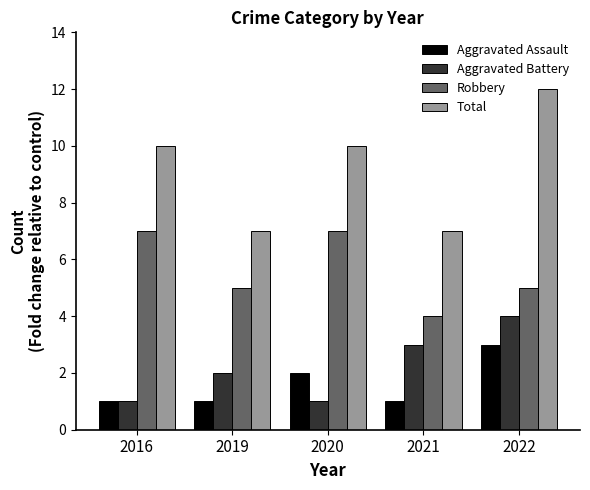

What is the sum of all Robbery values?

28